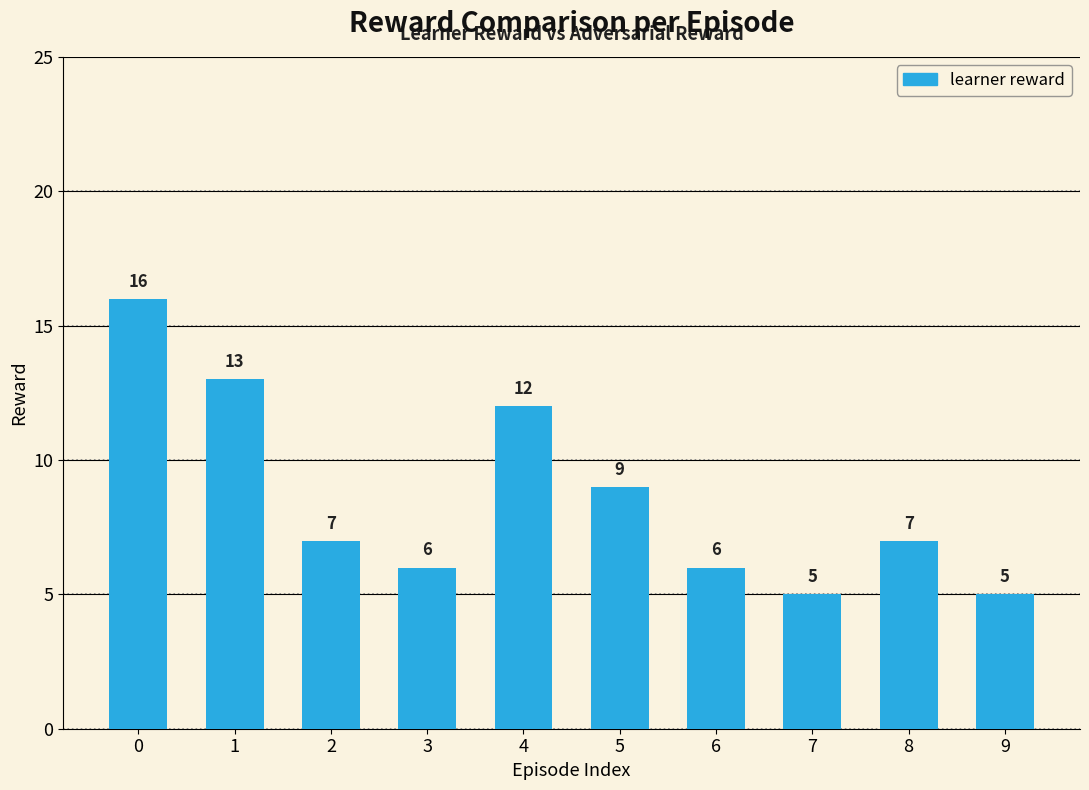

Reading left to right, extract all data points from this chart.

16	13	7	6	12	9	6	5	7	5